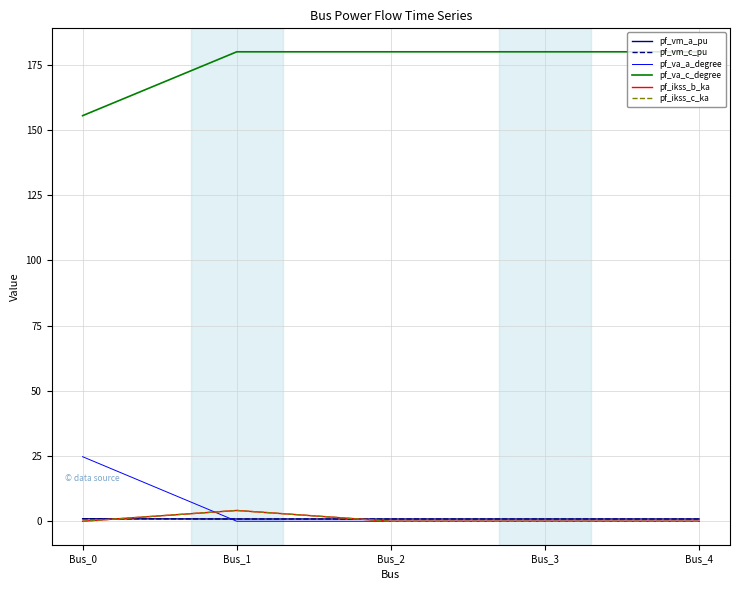

Reading left to right, list all the values displayed in this chart.

pf_vm_a_pu: Bus_0=0.9	Bus_1=0.9	Bus_2=0.9	Bus_3=0.9	Bus_4=0.9
pf_vm_c_pu: Bus_0=1.0	Bus_1=0.9	Bus_2=0.9	Bus_3=0.9	Bus_4=0.9
pf_va_a_degree: Bus_0=24.8	Bus_1=0.0	Bus_2=0.0	Bus_3=0.0	Bus_4=0.0
pf_va_c_degree: Bus_0=155.5	Bus_1=180.0	Bus_2=180.0	Bus_3=180.0	Bus_4=180.0
pf_ikss_b_ka: Bus_0=0.0	Bus_1=4.1	Bus_2=0.0	Bus_3=0.0	Bus_4=0.0
pf_ikss_c_ka: Bus_0=0.0	Bus_1=4.1	Bus_2=0.0	Bus_3=0.0	Bus_4=0.0